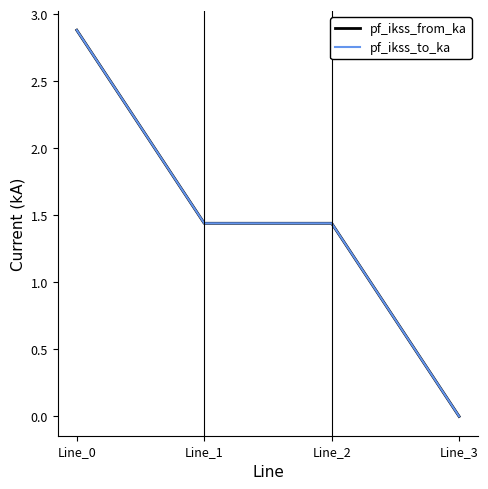

How many lines are shown in the chart?

2